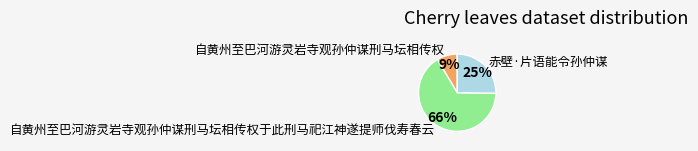

Count the number of slices in the pie.

3